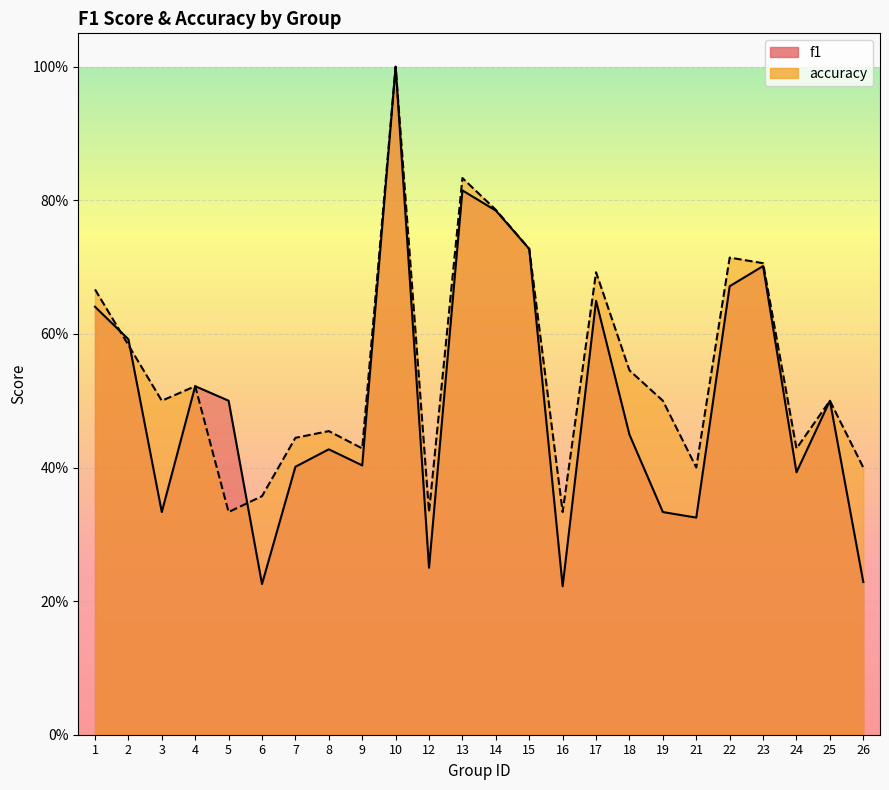

The f1 series shows 0.2 at 5. True or false?

False